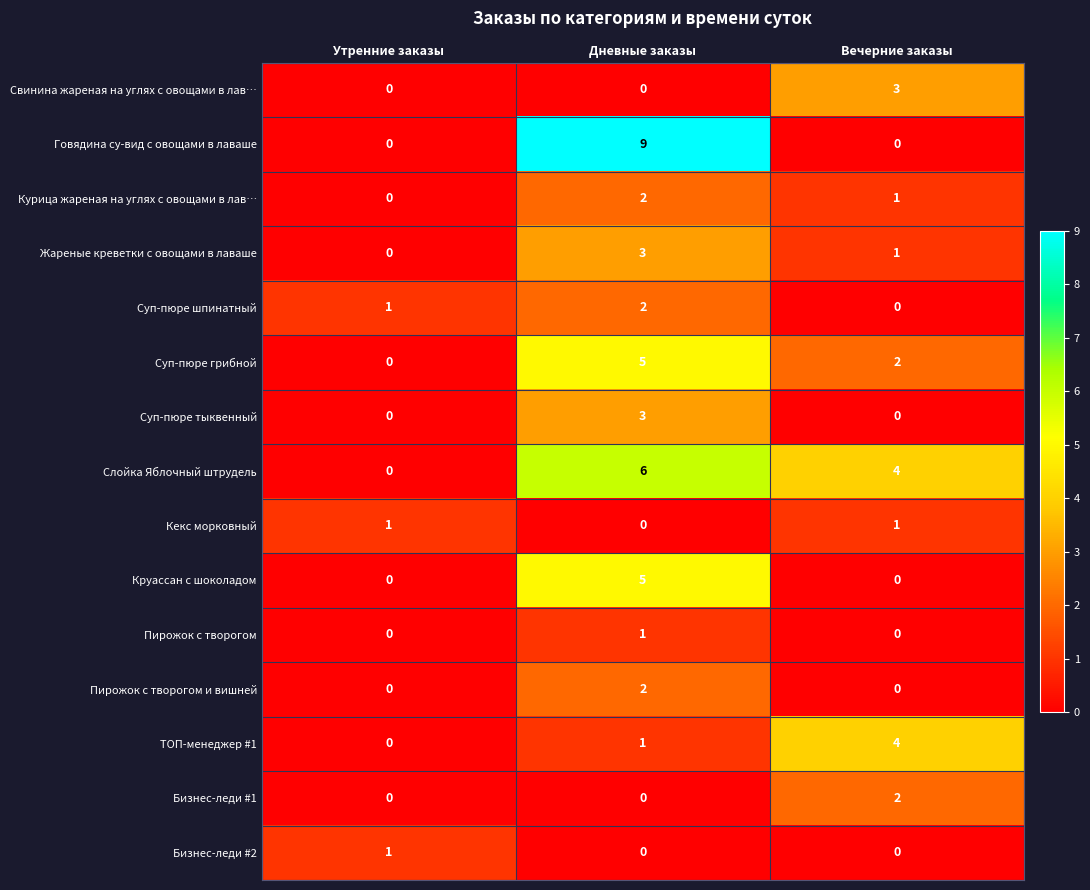

Between Дневные заказы and Вечерние заказы, which series saw the biggest shift?

Говядина су-вид с овощами в лаваше